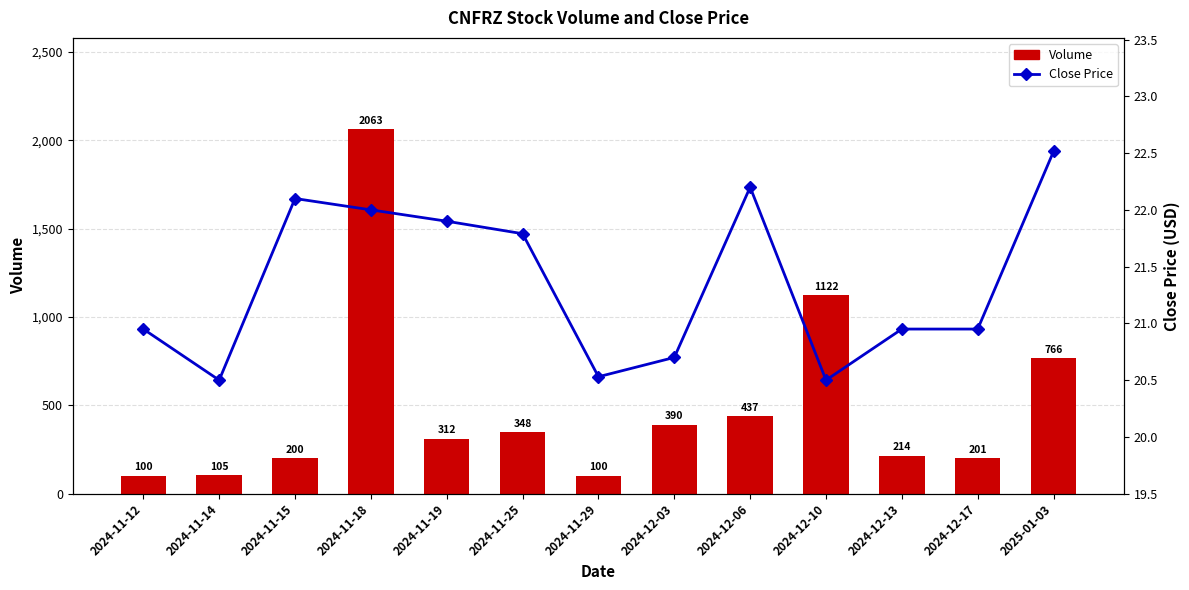

Rank the series at 2024-11-25 from highest to lowest value.

Volume, Close Price